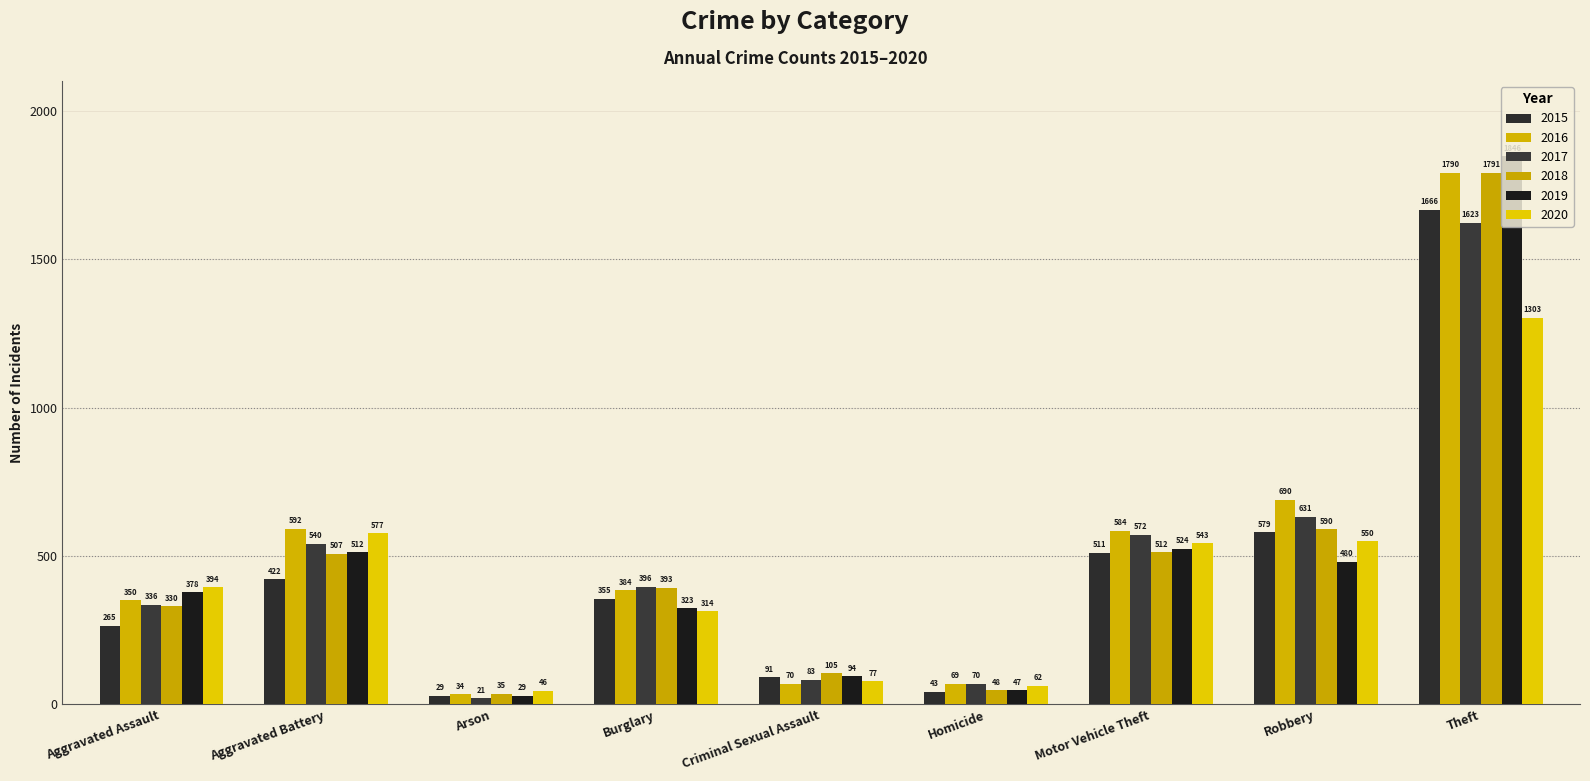

Reading left to right, extract all data points from this chart.

2015: Aggravated Assault=265	Aggravated Battery=422	Arson=29	Burglary=355	Criminal Sexual Assault=91	Homicide=43	Motor Vehicle Theft=511	Robbery=579	Theft=1666
2016: Aggravated Assault=350	Aggravated Battery=592	Arson=34	Burglary=384	Criminal Sexual Assault=70	Homicide=69	Motor Vehicle Theft=584	Robbery=690	Theft=1790
2017: Aggravated Assault=336	Aggravated Battery=540	Arson=21	Burglary=396	Criminal Sexual Assault=83	Homicide=70	Motor Vehicle Theft=572	Robbery=631	Theft=1623
2018: Aggravated Assault=330	Aggravated Battery=507	Arson=35	Burglary=393	Criminal Sexual Assault=105	Homicide=48	Motor Vehicle Theft=512	Robbery=590	Theft=1791
2019: Aggravated Assault=378	Aggravated Battery=512	Arson=29	Burglary=323	Criminal Sexual Assault=94	Homicide=47	Motor Vehicle Theft=524	Robbery=480	Theft=1846
2020: Aggravated Assault=394	Aggravated Battery=577	Arson=46	Burglary=314	Criminal Sexual Assault=77	Homicide=62	Motor Vehicle Theft=543	Robbery=550	Theft=1303